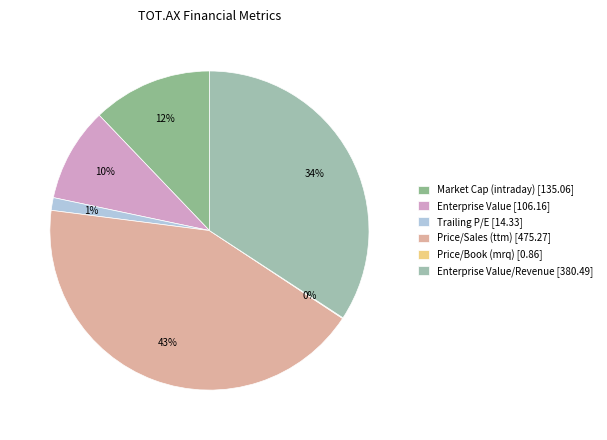

Is there any slice that represents more than half of the pie?

No